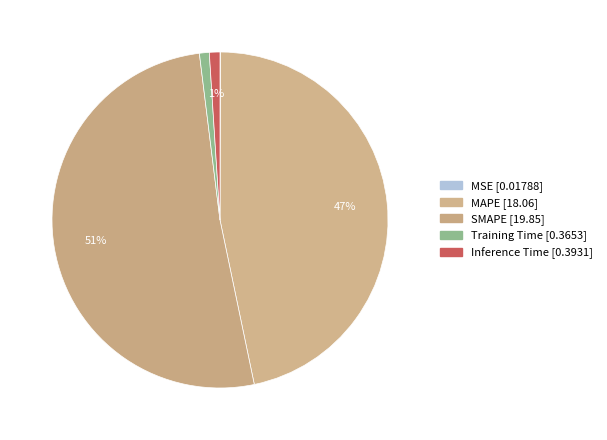

Which category has the biggest portion of the pie?

SMAPE